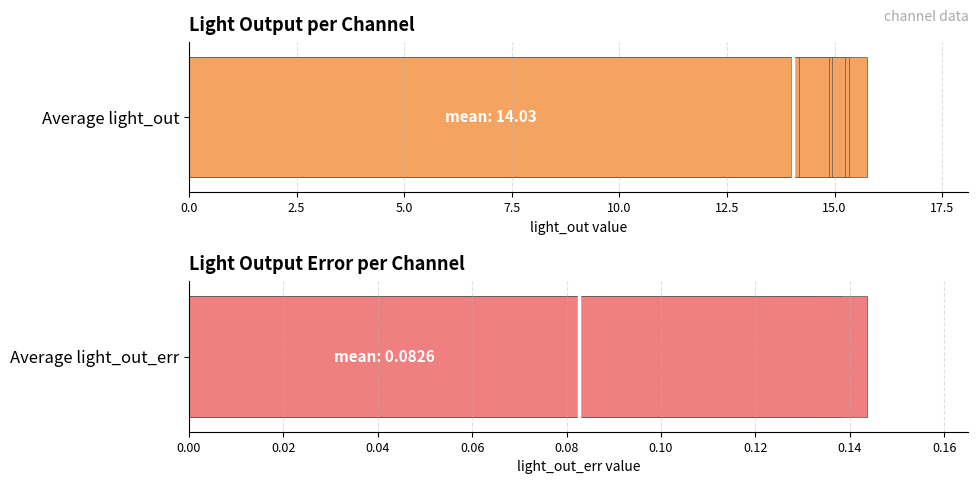

What is the value of the light_out bar at the 11th from the left?

13.3